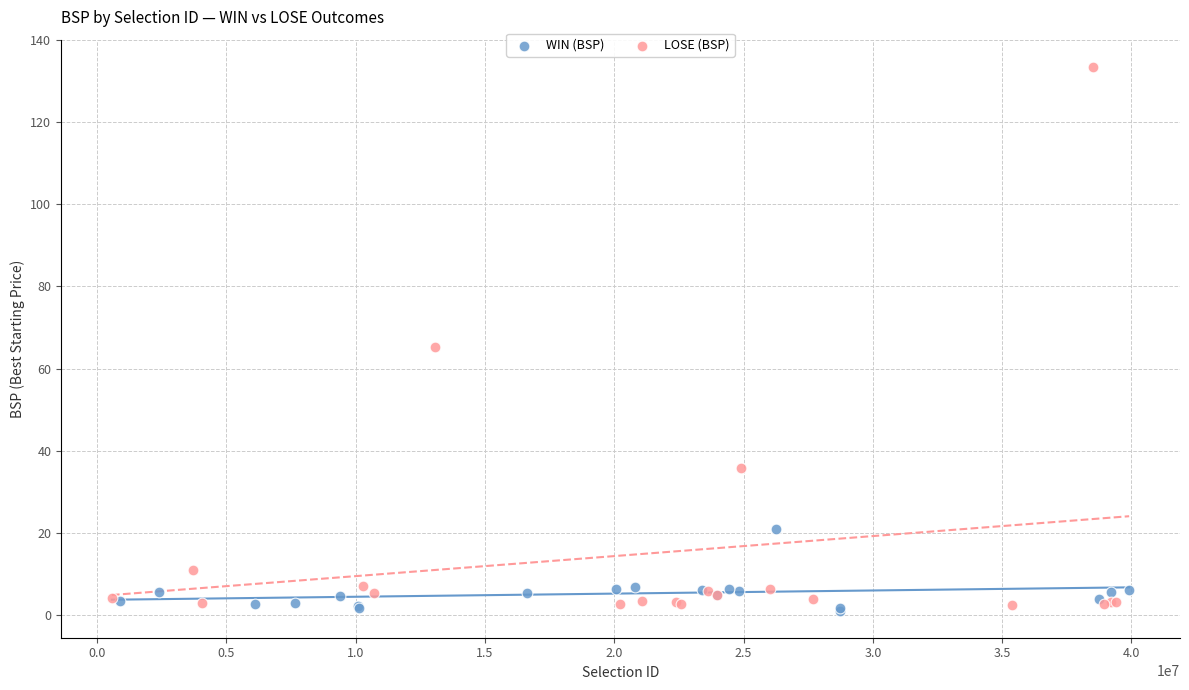

Which series has the largest Y range (max minus min)?

LOSE (BSP)